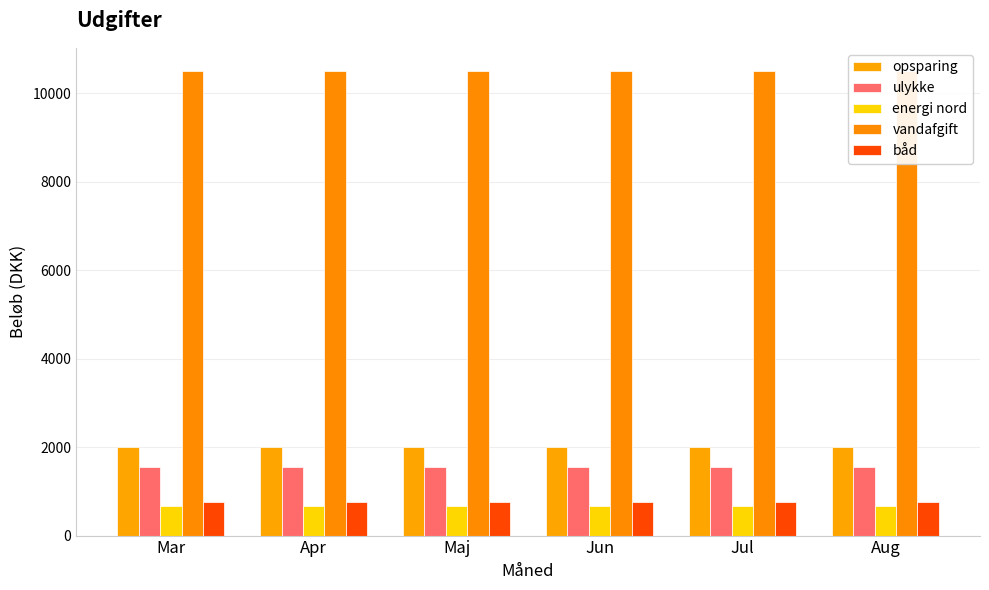

Rank the categories by båd value from lowest to highest.

Mar, Apr, Maj, Jun, Jul, Aug